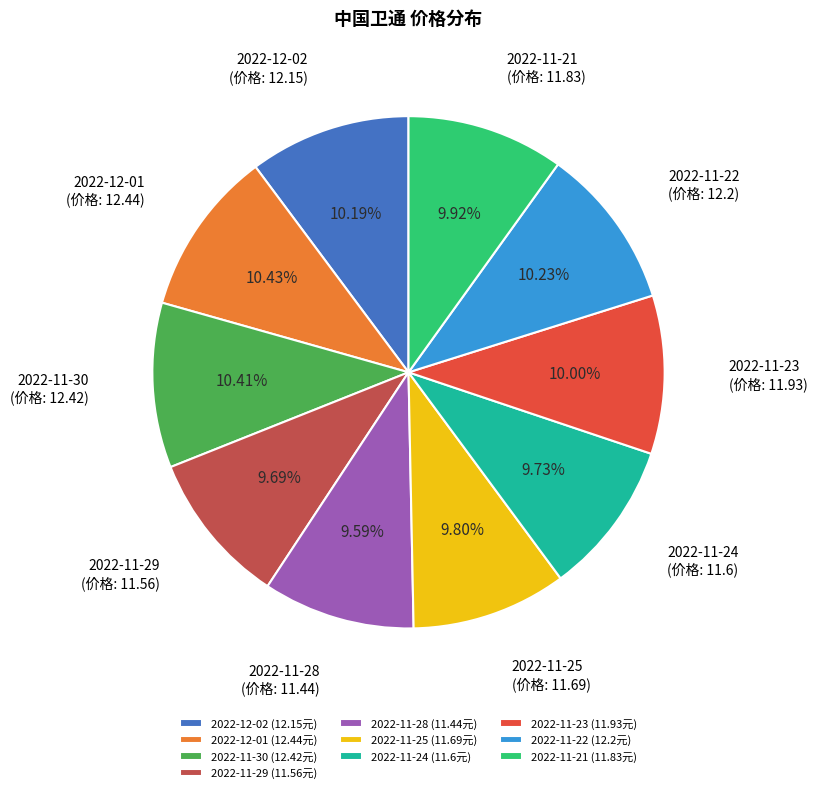

True or false: 2022-11-21 accounts for 1% of the total.

False